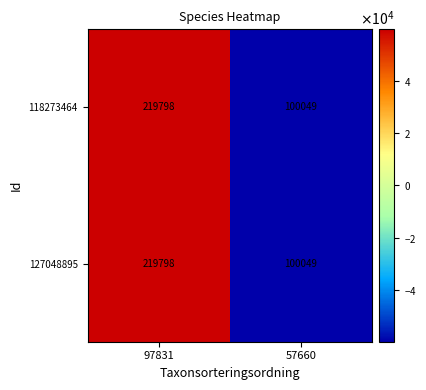

How many series are shown in this chart?

2